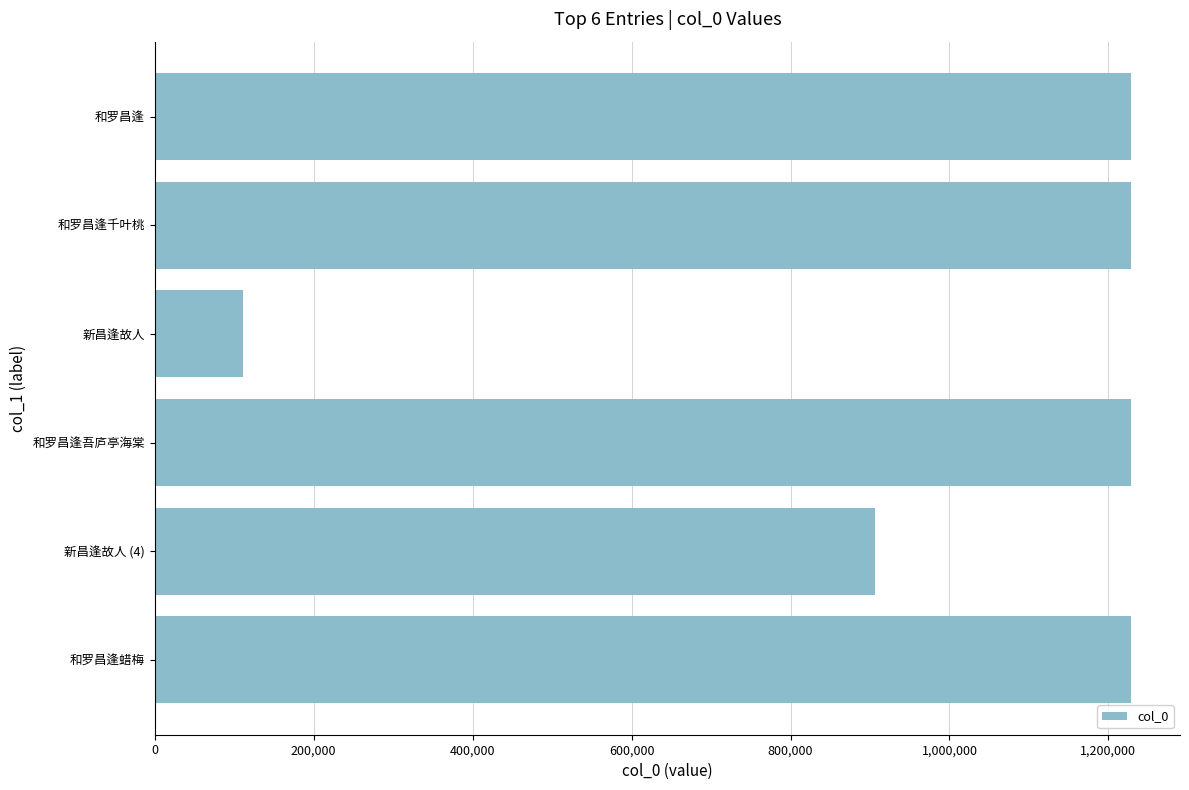

The chart shows a value of 1228671 at 和罗昌逢蜡梅. True or false?

True